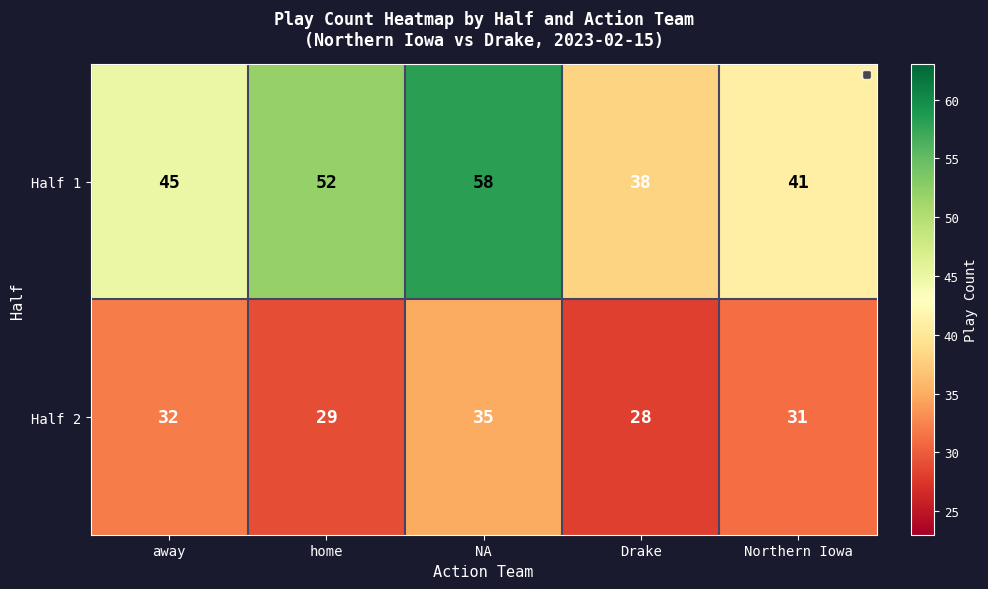

What is the maximum value shown in the chart?

58